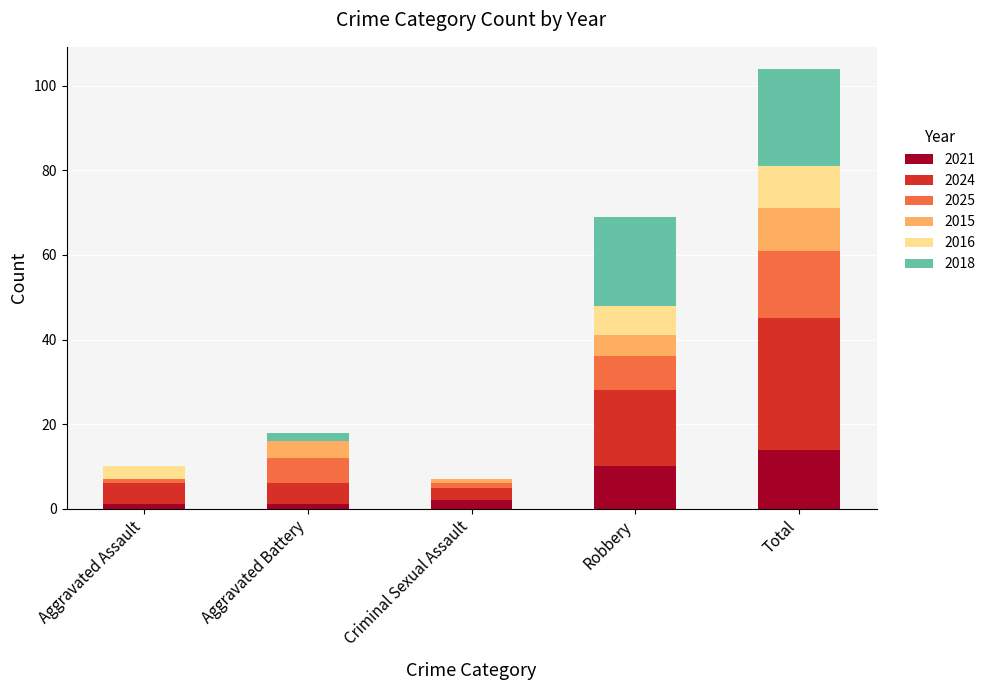

At which category is the sum across all series the highest?

Total